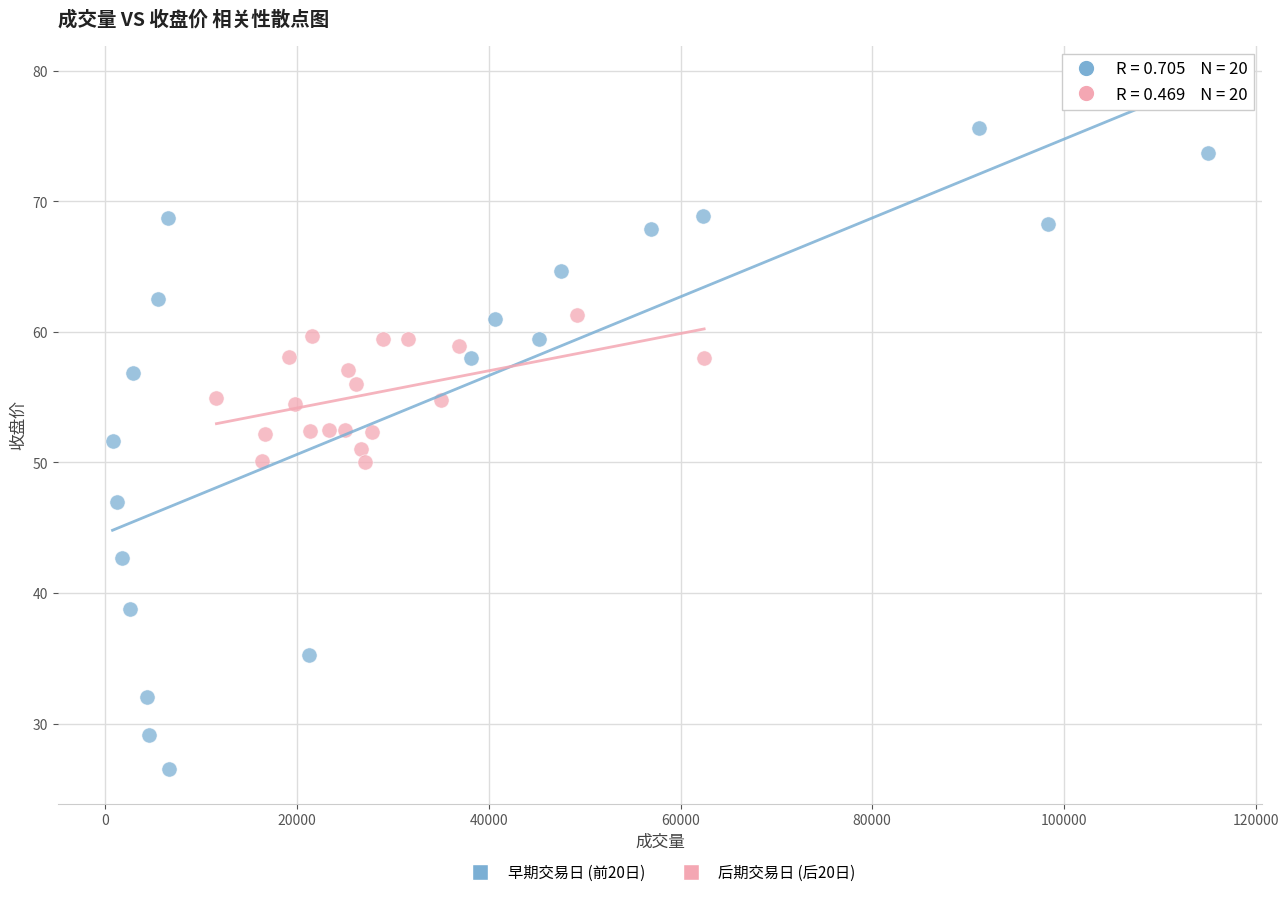

Which series has the widest spread of Y values?

早期交易日 (前20日)